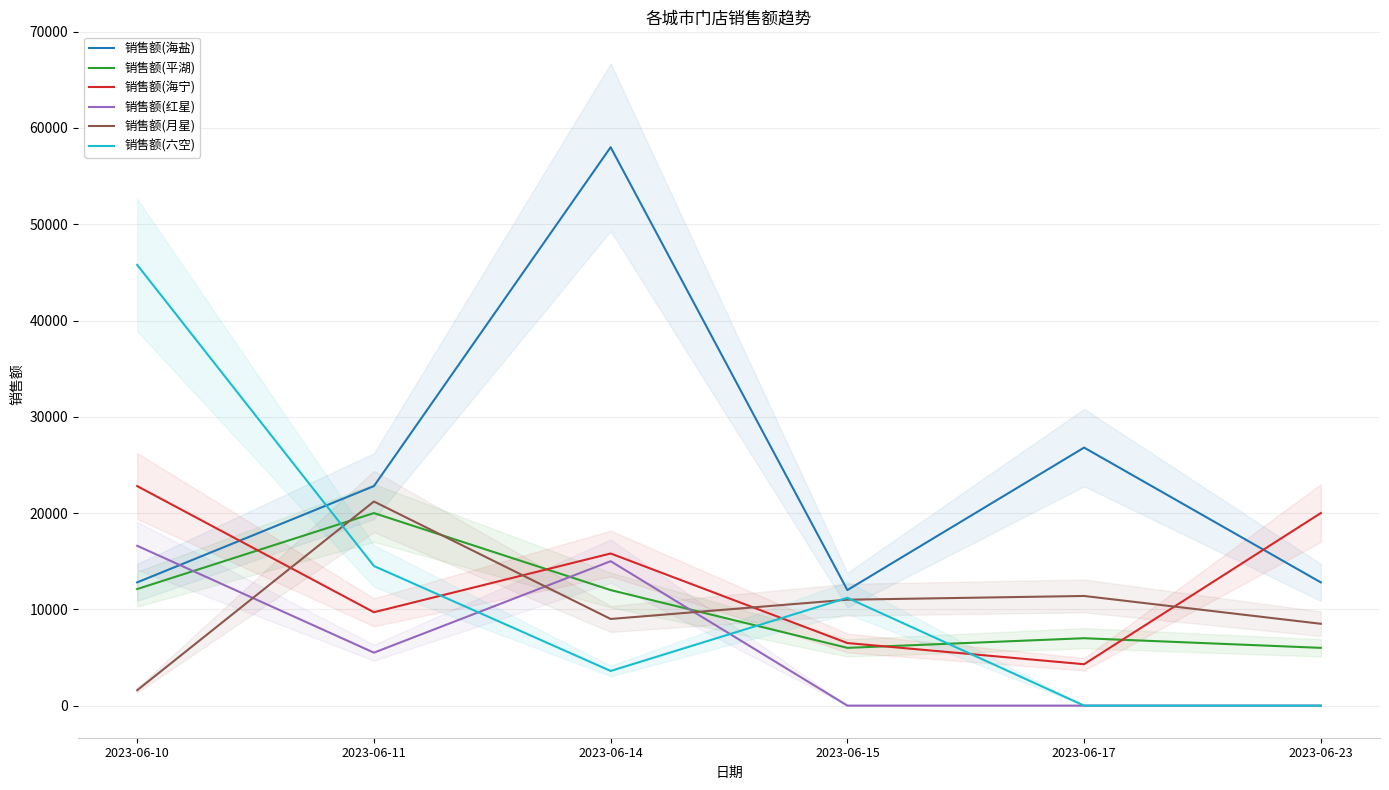

At which label is 销售额(六空) closest to 22888?

2023-06-11